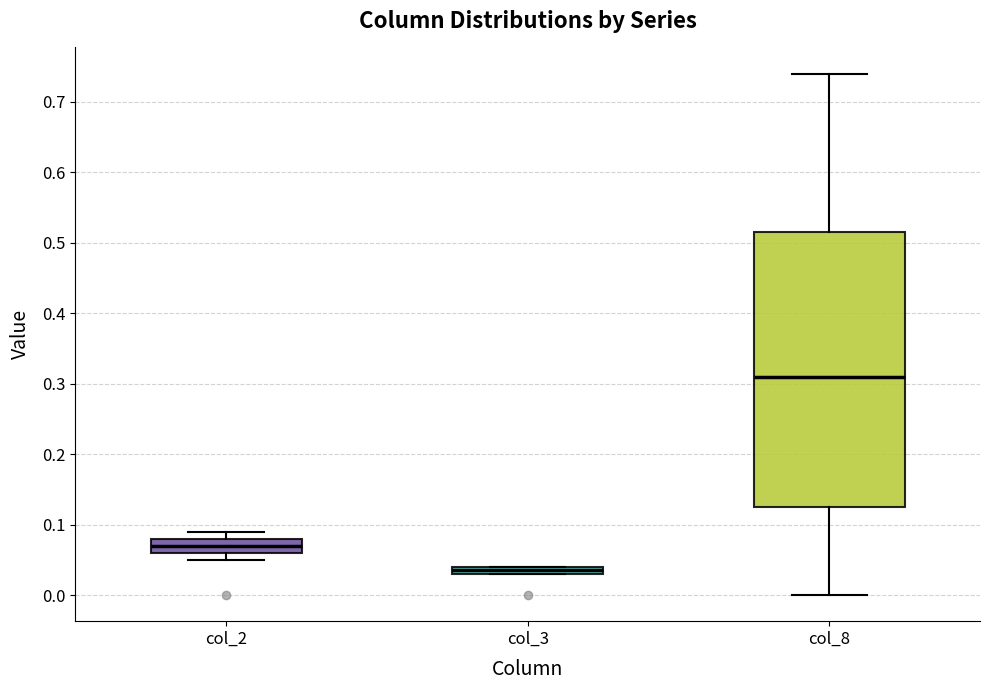

Which box is the tallest, from its lower edge to its upper edge?

col_8